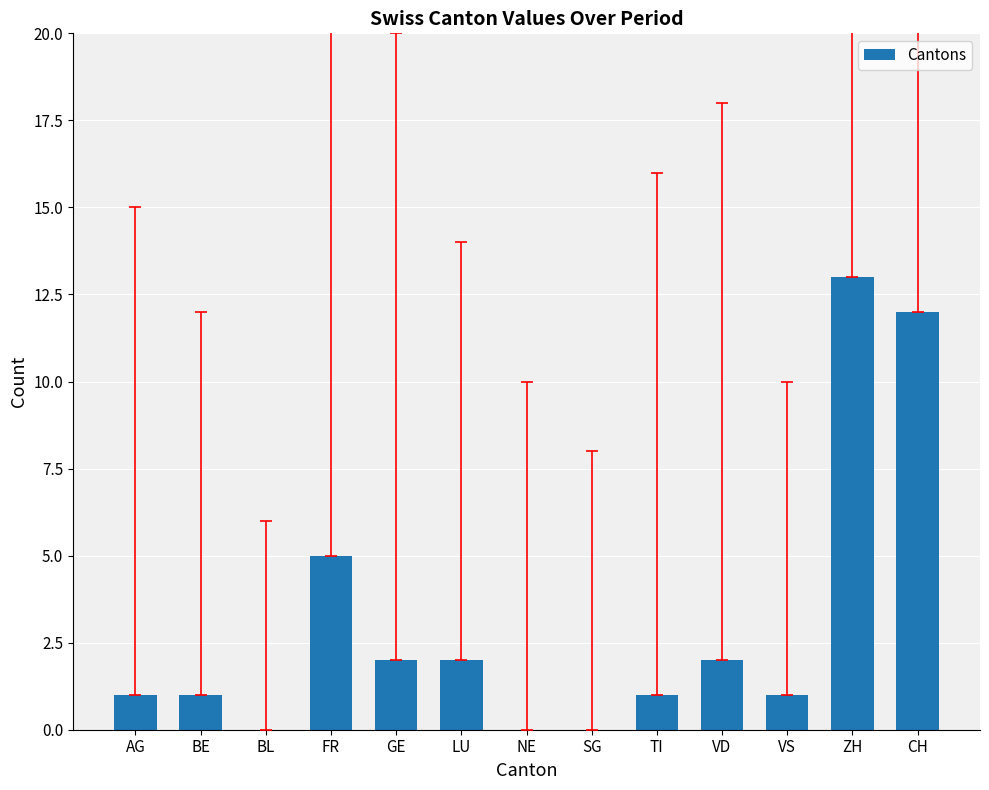

Where is the data nearest to the value 6?

FR